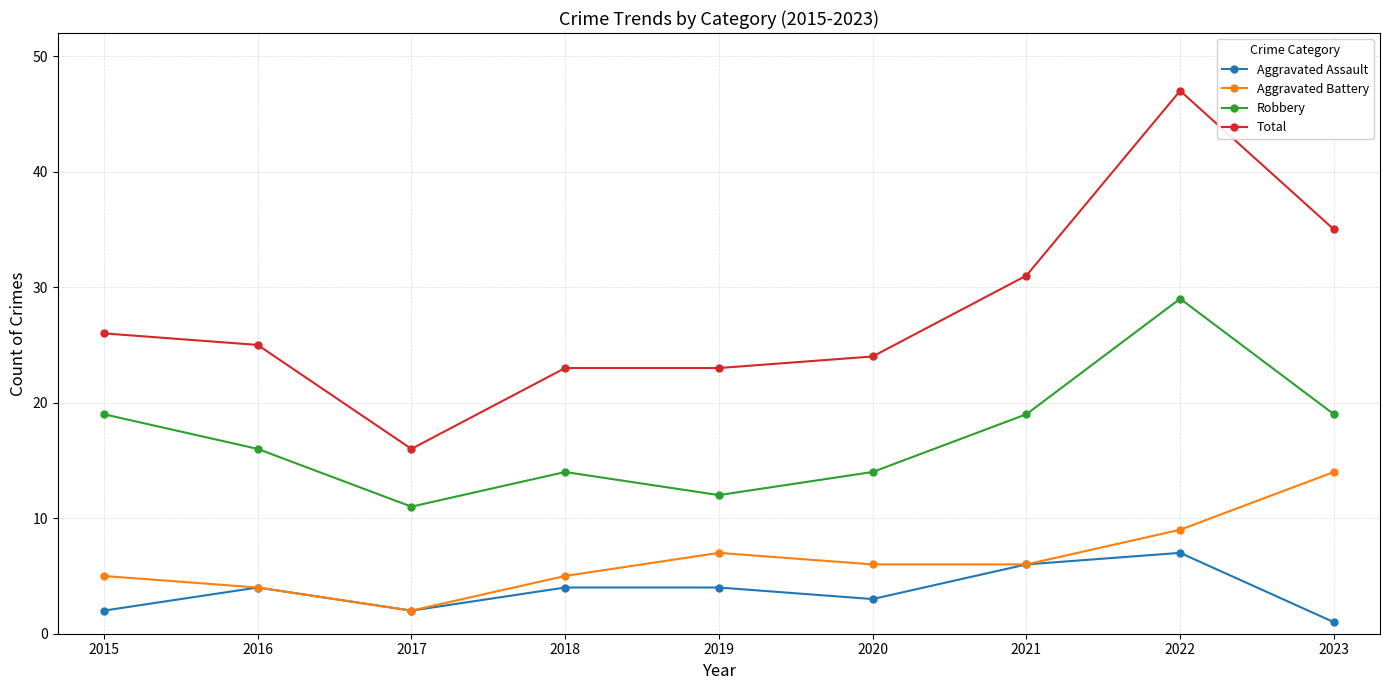

At how many categories does at least one series exceed 32?

2